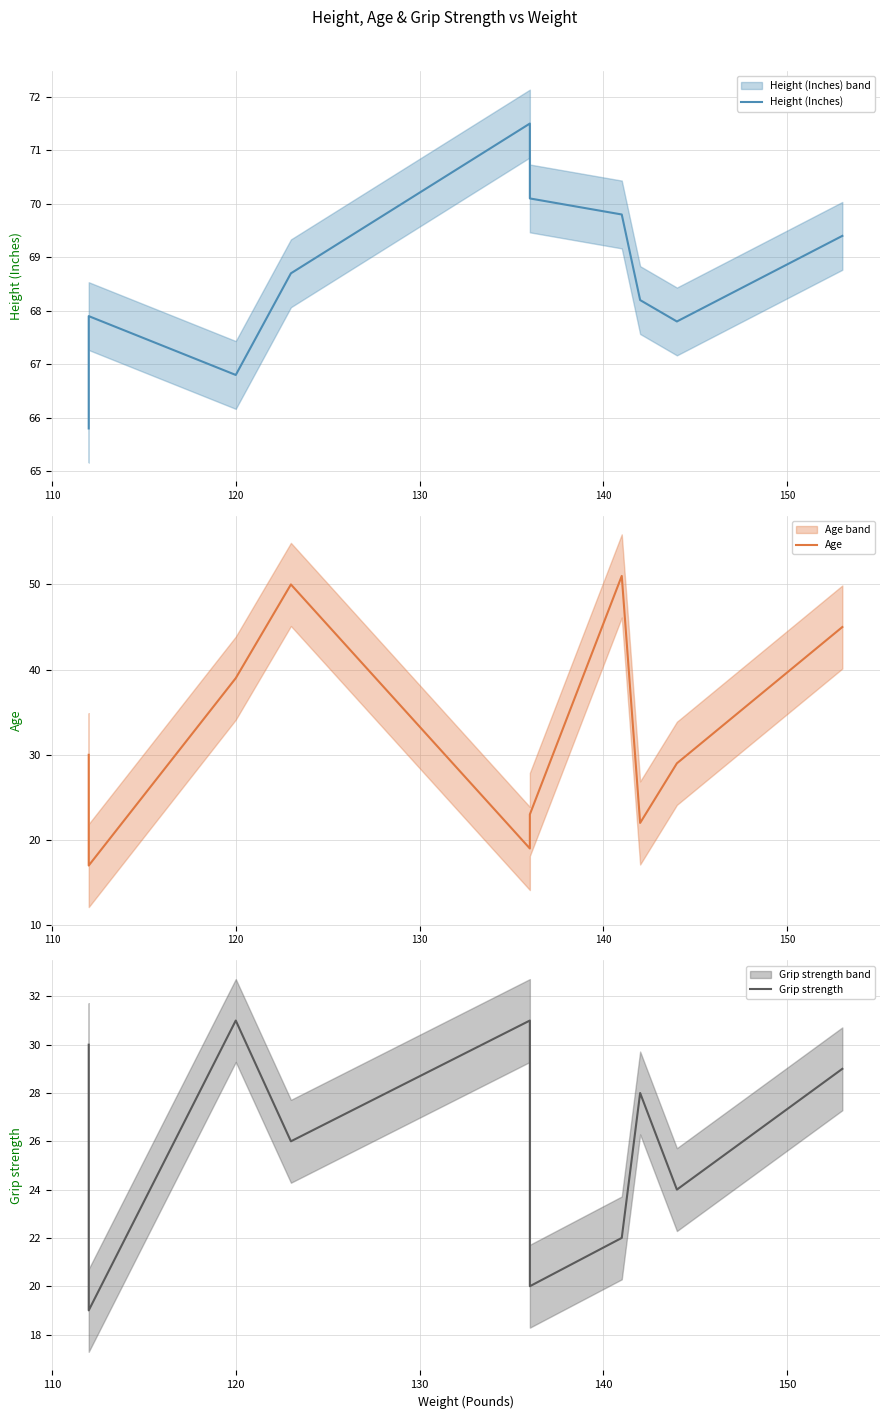

True or false: Grip strength and Height (Inches) intersect in this chart.

False